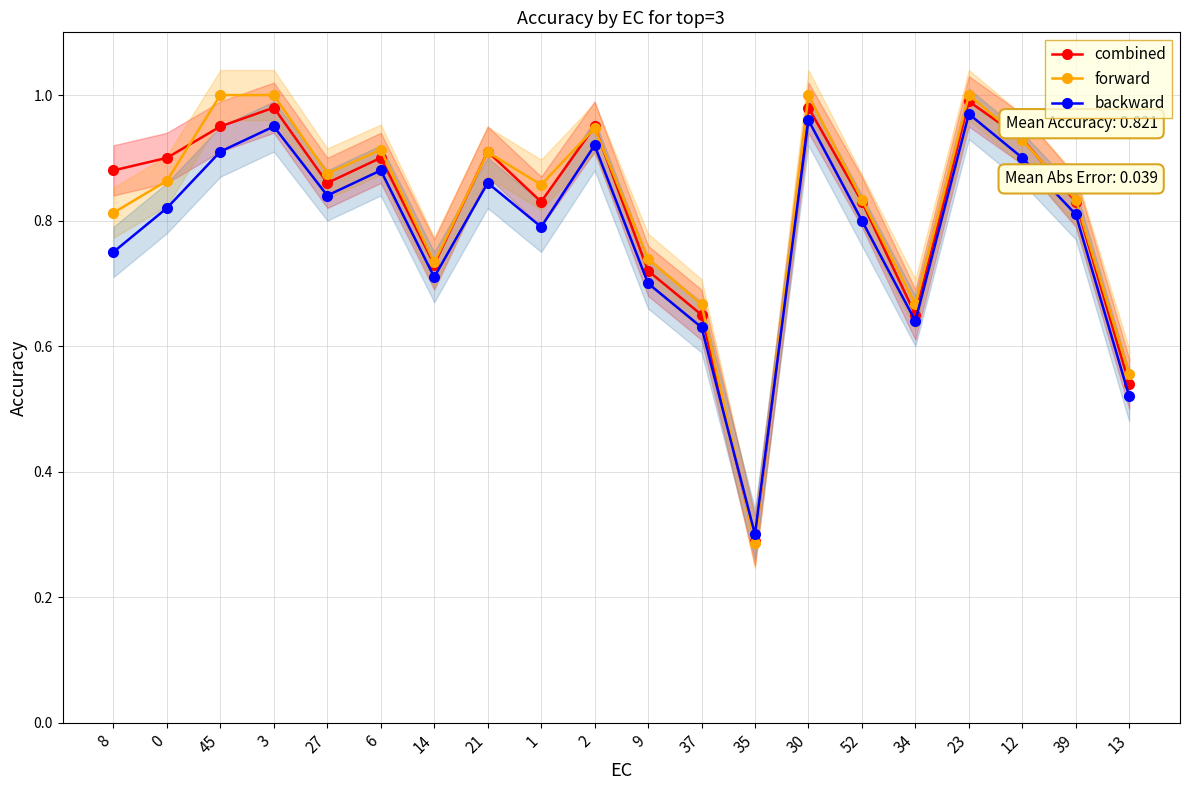

Which series has the largest total across all categories?

forward